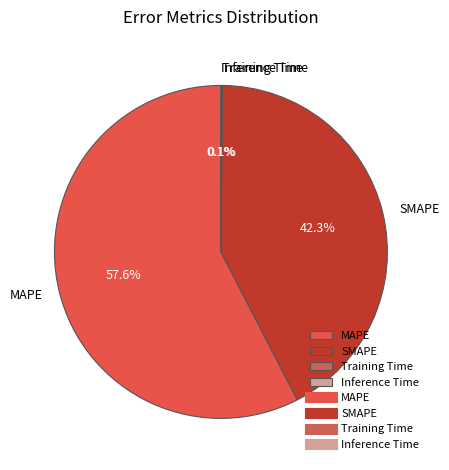

What is the majority slice?

MAPE